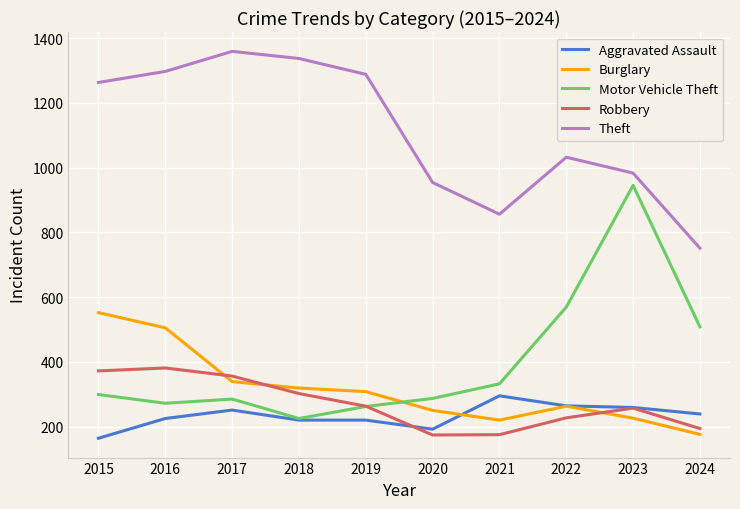

Which series ends up on top after the final intersection of Aggravated Assault and Robbery?

Aggravated Assault